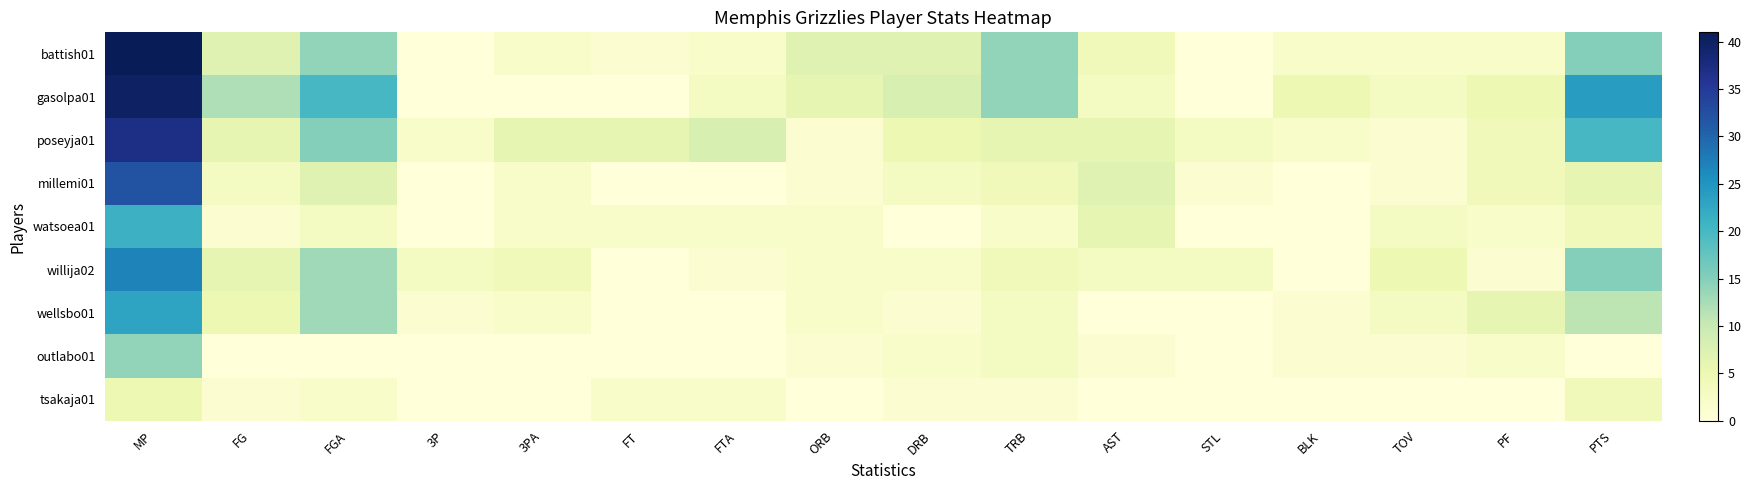

What is the total value across all series at 3PA?

18